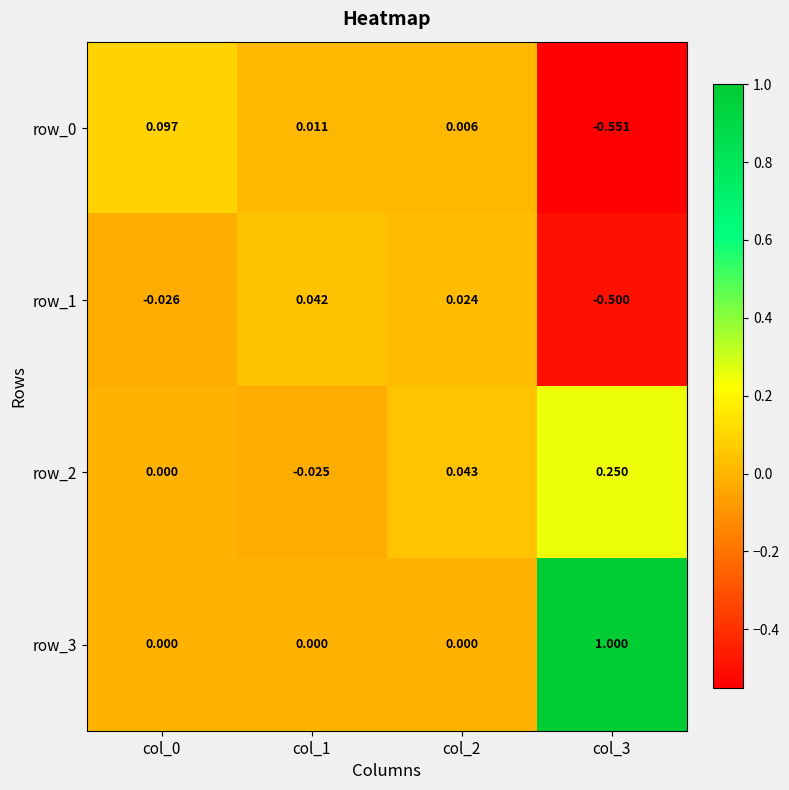

The row_3 series shows 1.6 at col_3. True or false?

False